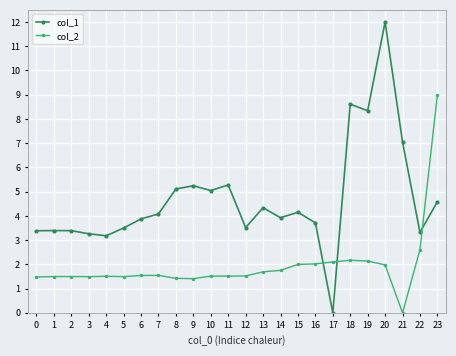

What is the difference between the maximum and minimum values in the col_2 series?

9.0